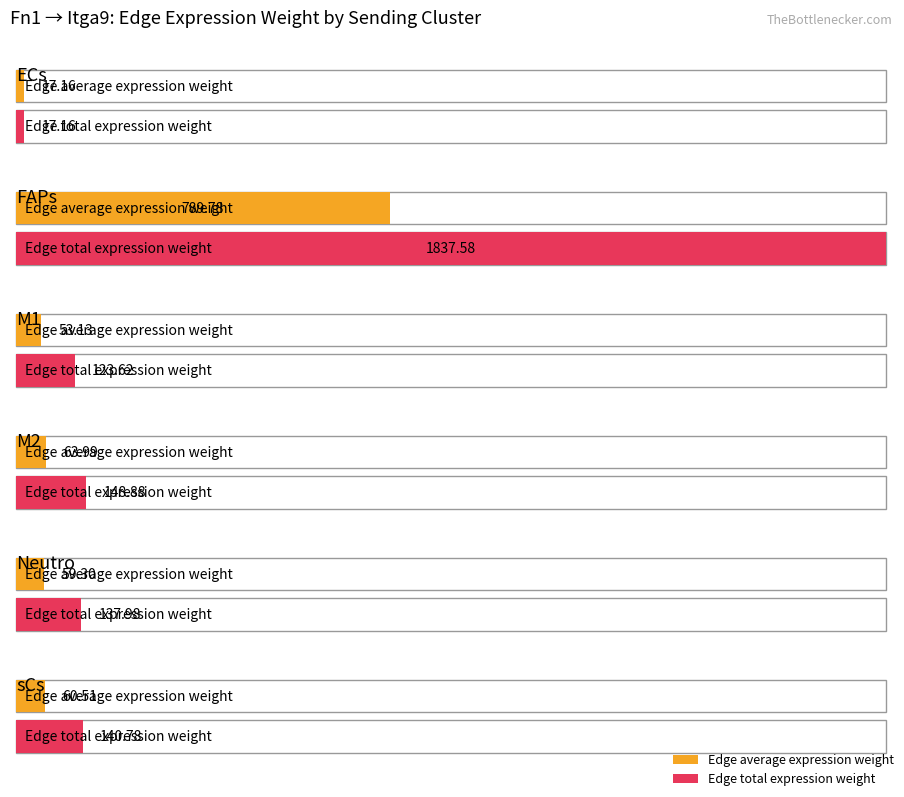

What is the difference between the second highest and minimum values in the Edge total expression weight series?

131.7